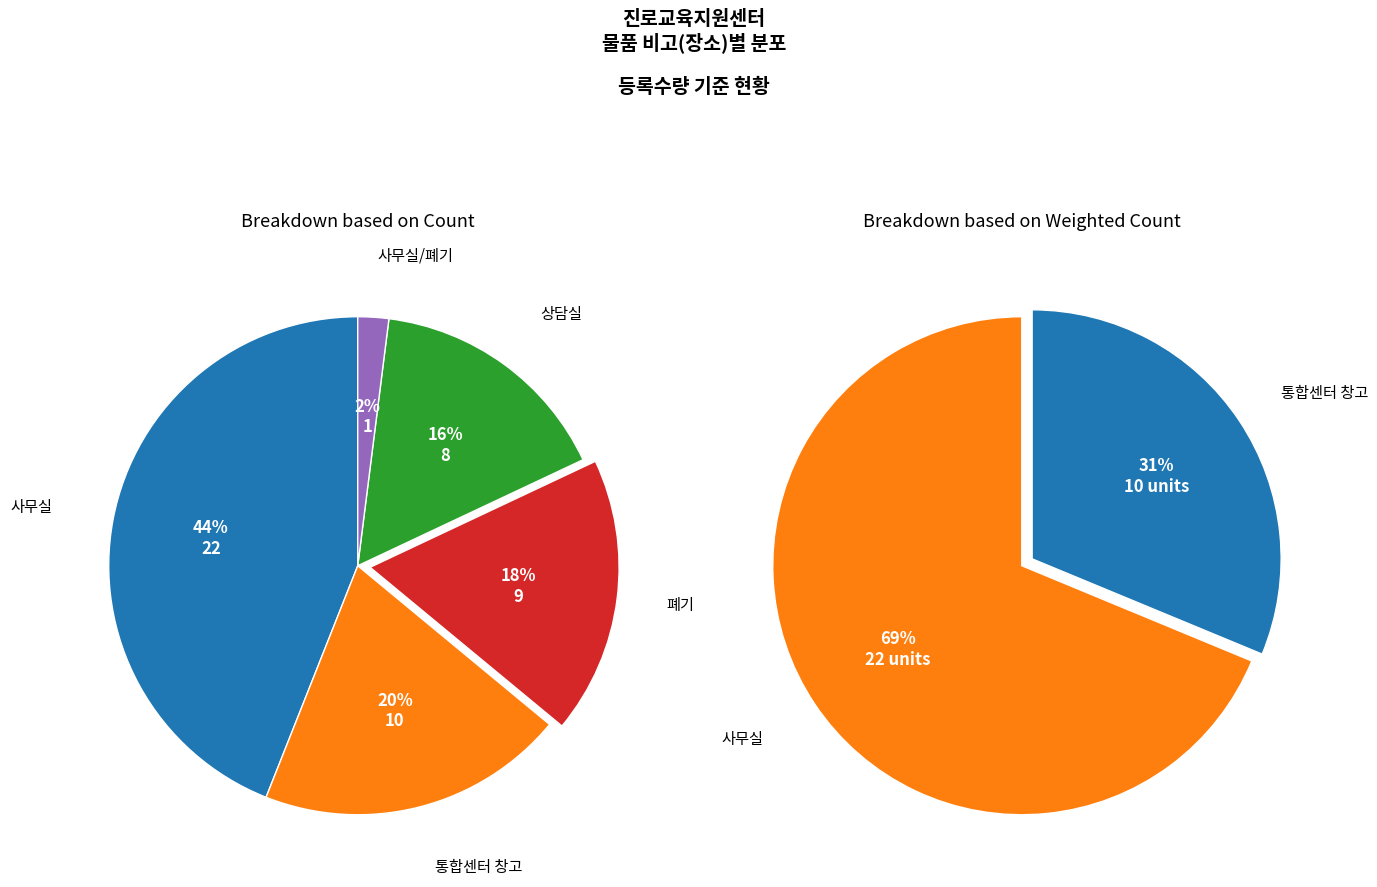

Count the number of slices in the pie.

5